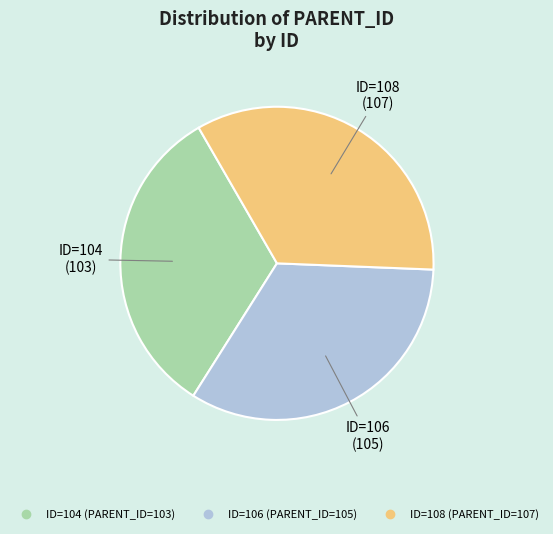

How many segments does this pie chart have?

3